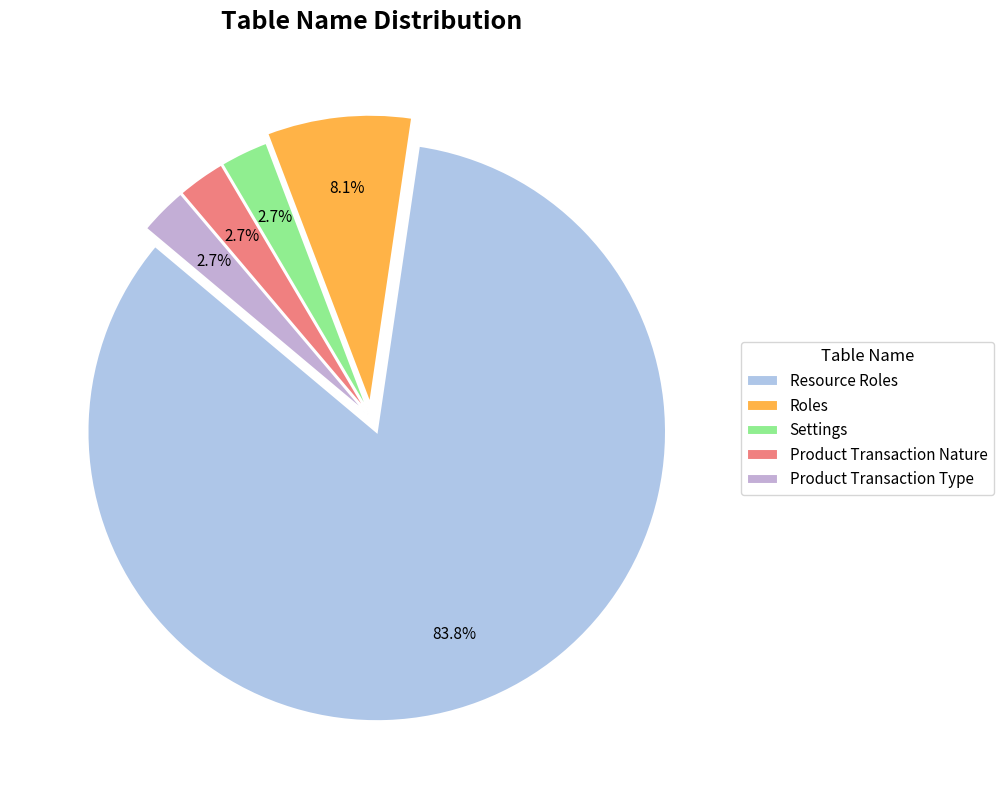

To the nearest percent, what percentage of the pie is Resource Roles?

84%